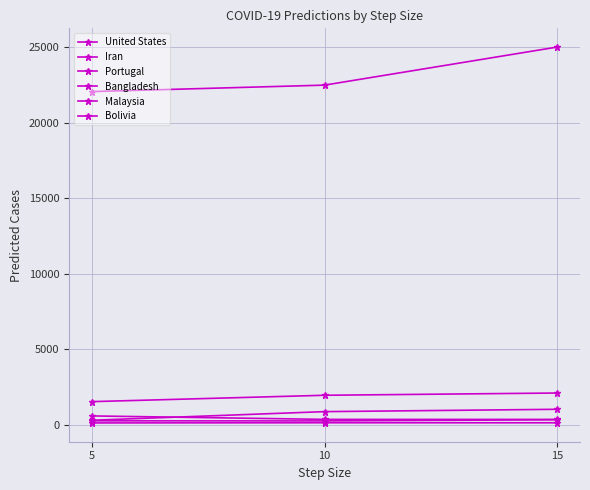

Rank the categories by Iran value from highest to lowest.

15, 10, 5